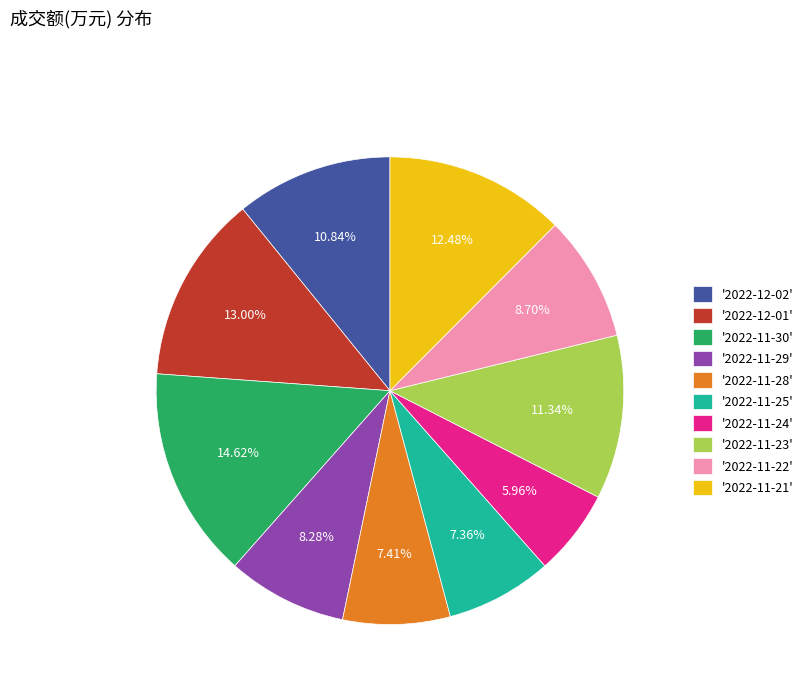

To the nearest percent, what is the average slice percentage?

10%